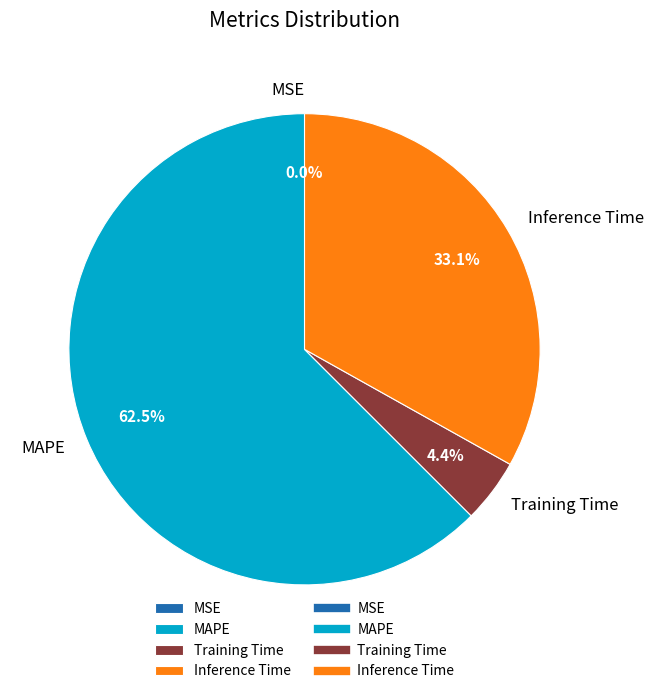

What percentage is the Training Time slice, to the nearest percent?

4%